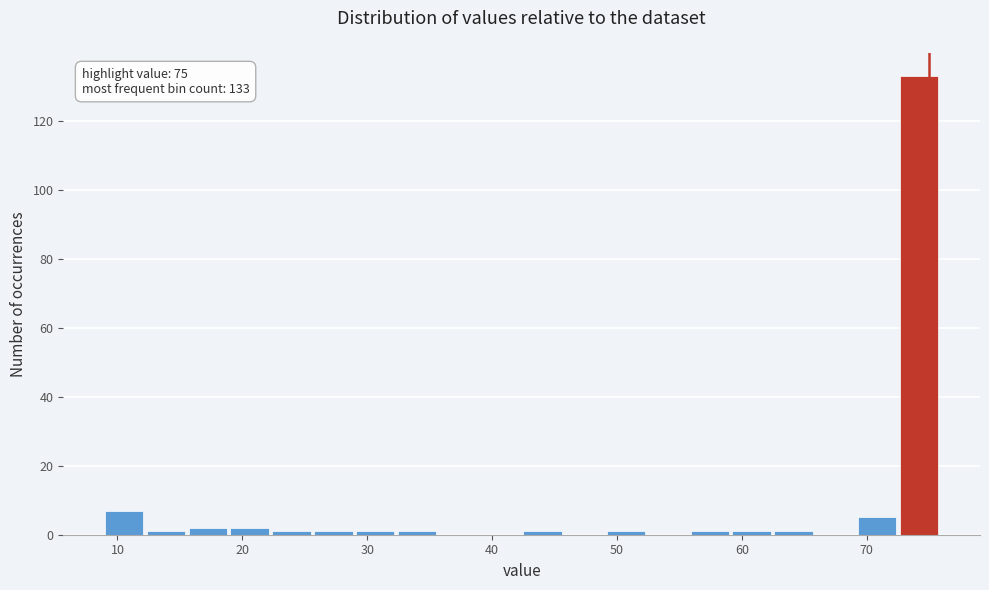

Read against the x-axis, roughly where is the centre of the tallest bar?

74